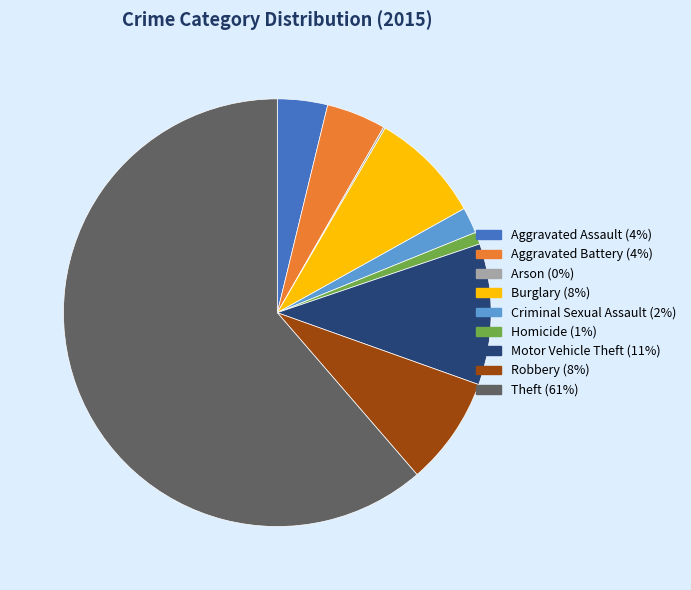

Which category has the biggest portion of the pie?

Theft